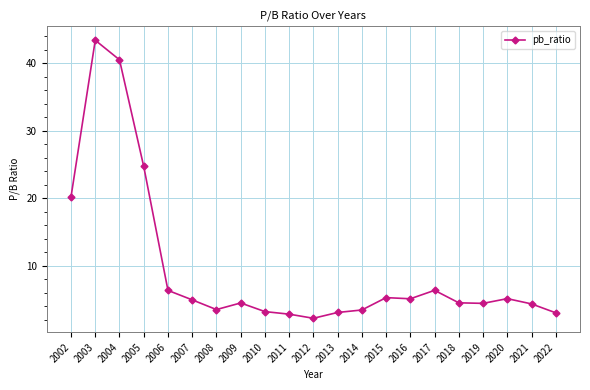

What is the value of the 4th point from the left?

24.7